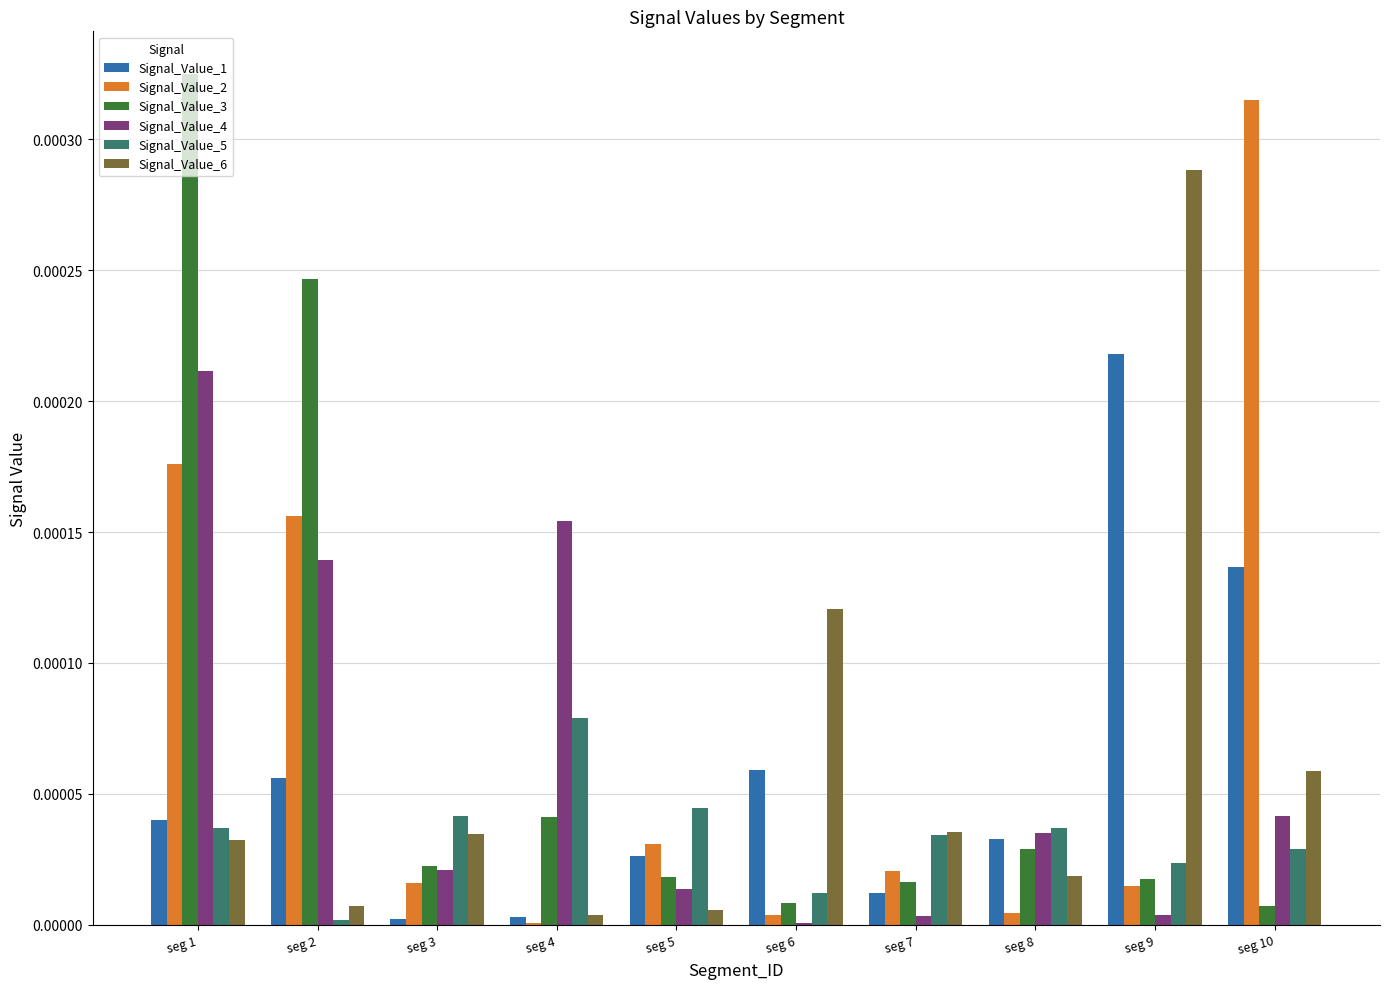

The Signal_Value_2 series shows 0.0 at seg 7. True or false?

True